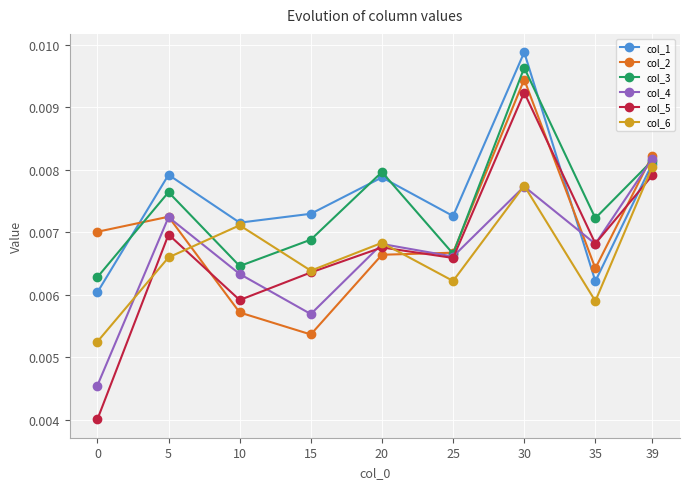

Is this an area chart (filled region under the line)?

No